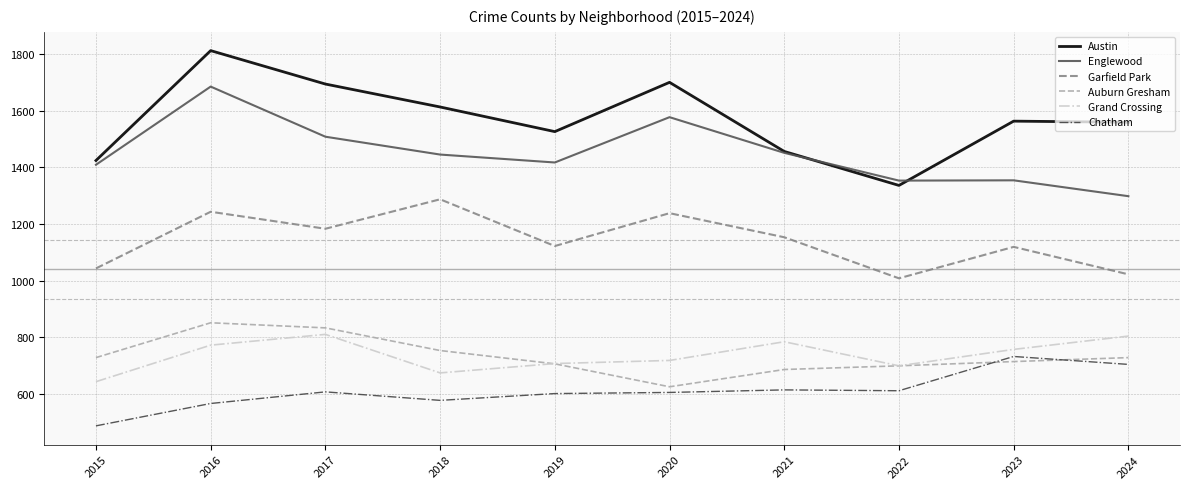

What is the sum of all Grand Crossing values?

7368